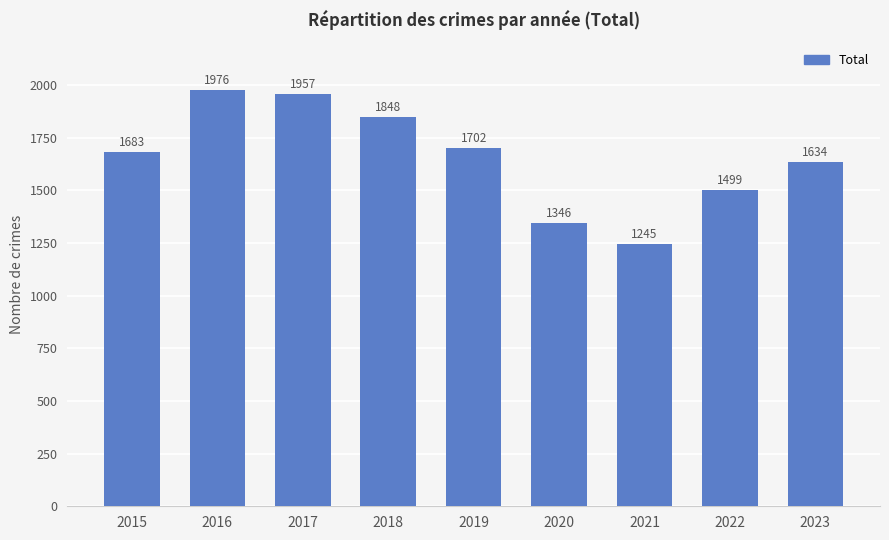

Does the chart contain any negative values?

No